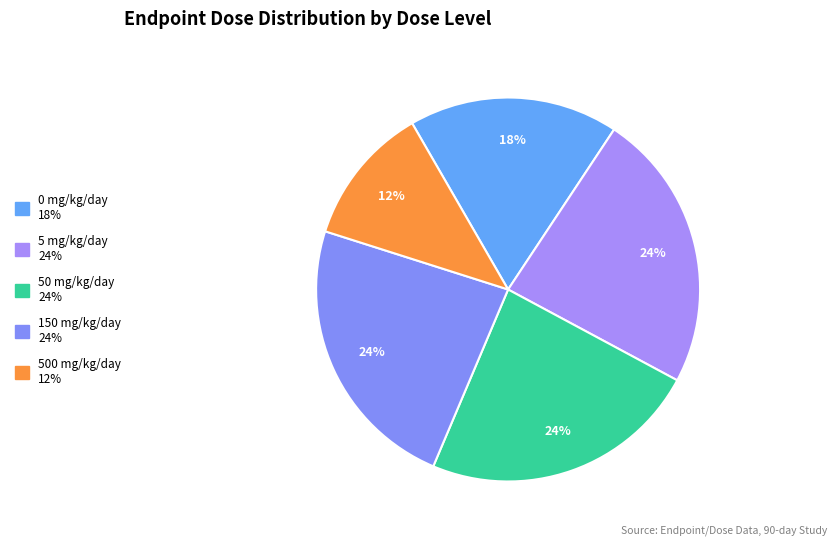

How many segments does this pie chart have?

5